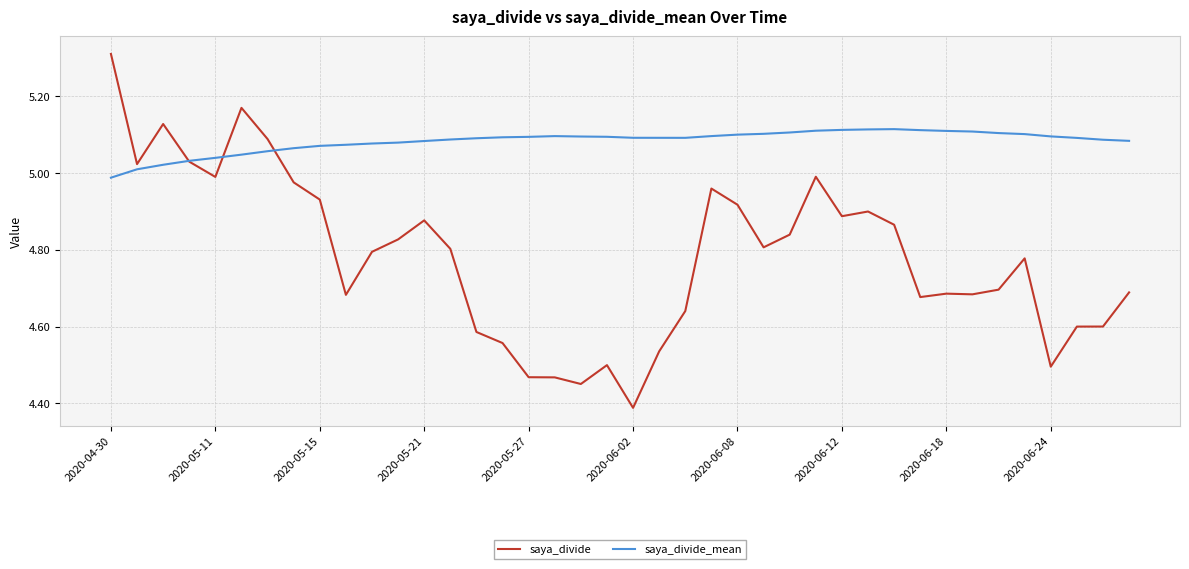

What is the greatest value displayed?

5.3